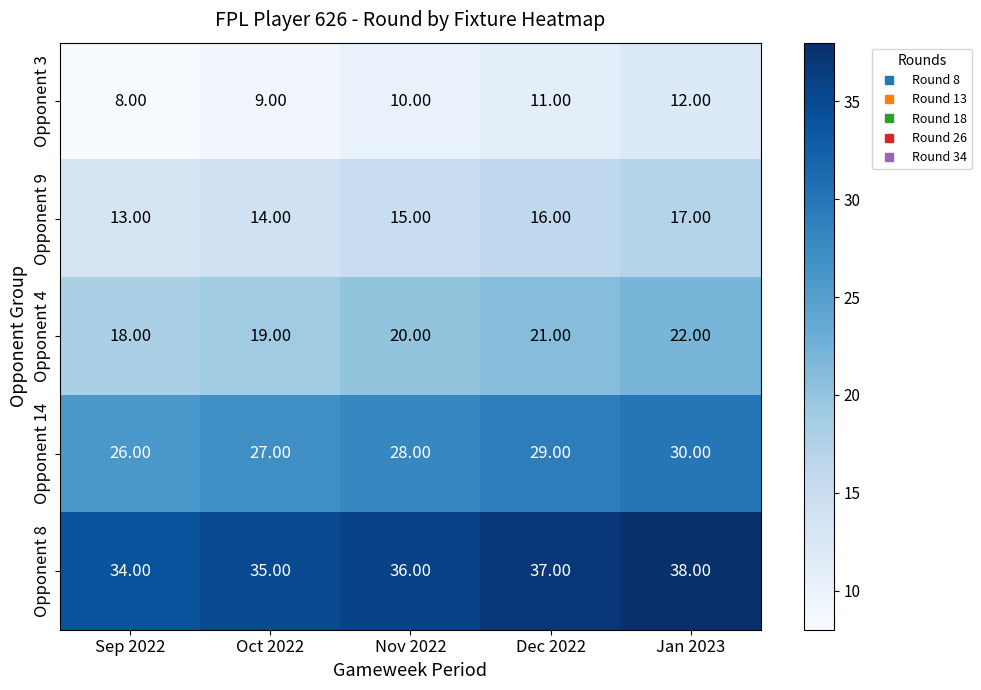

What is the sum of all Opponent 4 values?

100